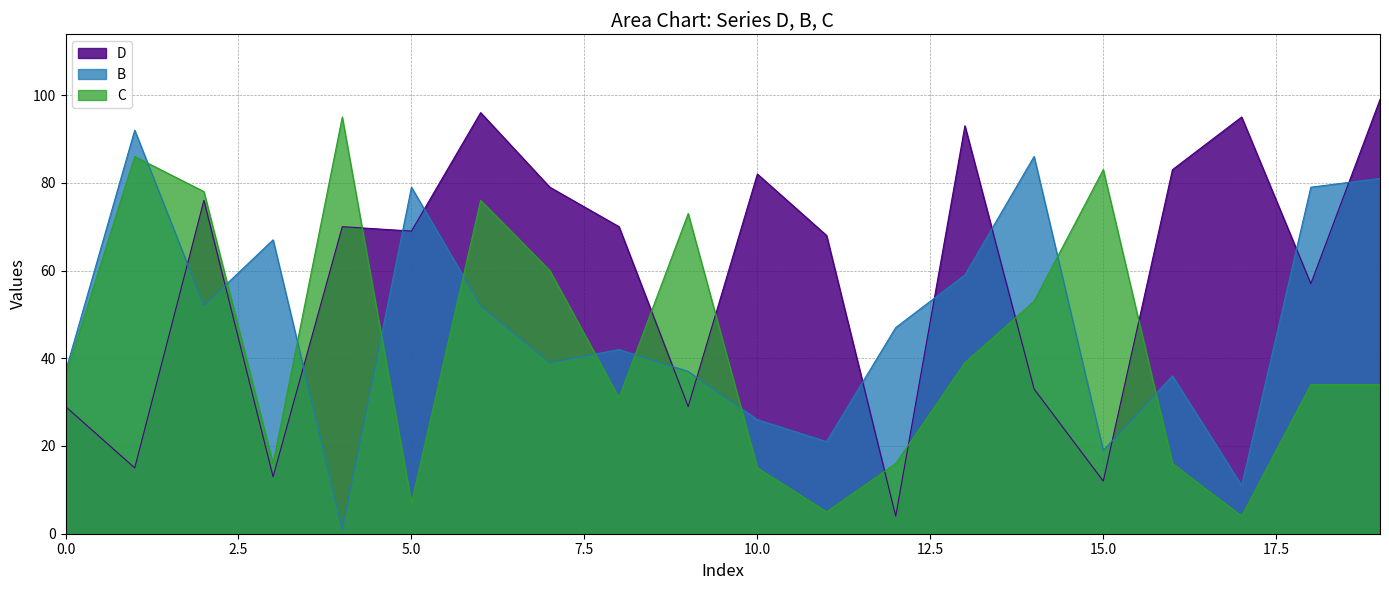

Reading left to right, what are all the values shown in this chart?

D: 0=29	1=15	2=76	3=13	4=70	5=69	6=96	7=79	8=70	9=29	10=82	11=68	12=4	13=93	14=33	15=12	16=83	17=95	18=57	19=99
B: 0=37	1=92	2=52	3=67	4=1	5=79	6=52	7=39	8=42	9=37	10=26	11=21	12=47	13=59	14=86	15=19	16=36	17=11	18=79	19=81
C: 0=36	1=86	2=78	3=16	4=95	5=7	6=76	7=60	8=31	9=73	10=15	11=5	12=16	13=39	14=53	15=83	16=16	17=4	18=34	19=34